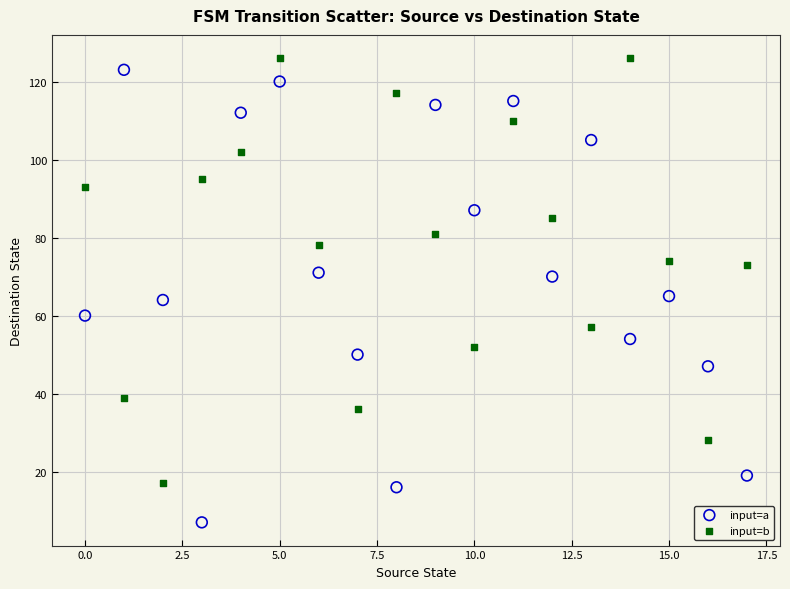

Which series contains the highest Y value?

input=b